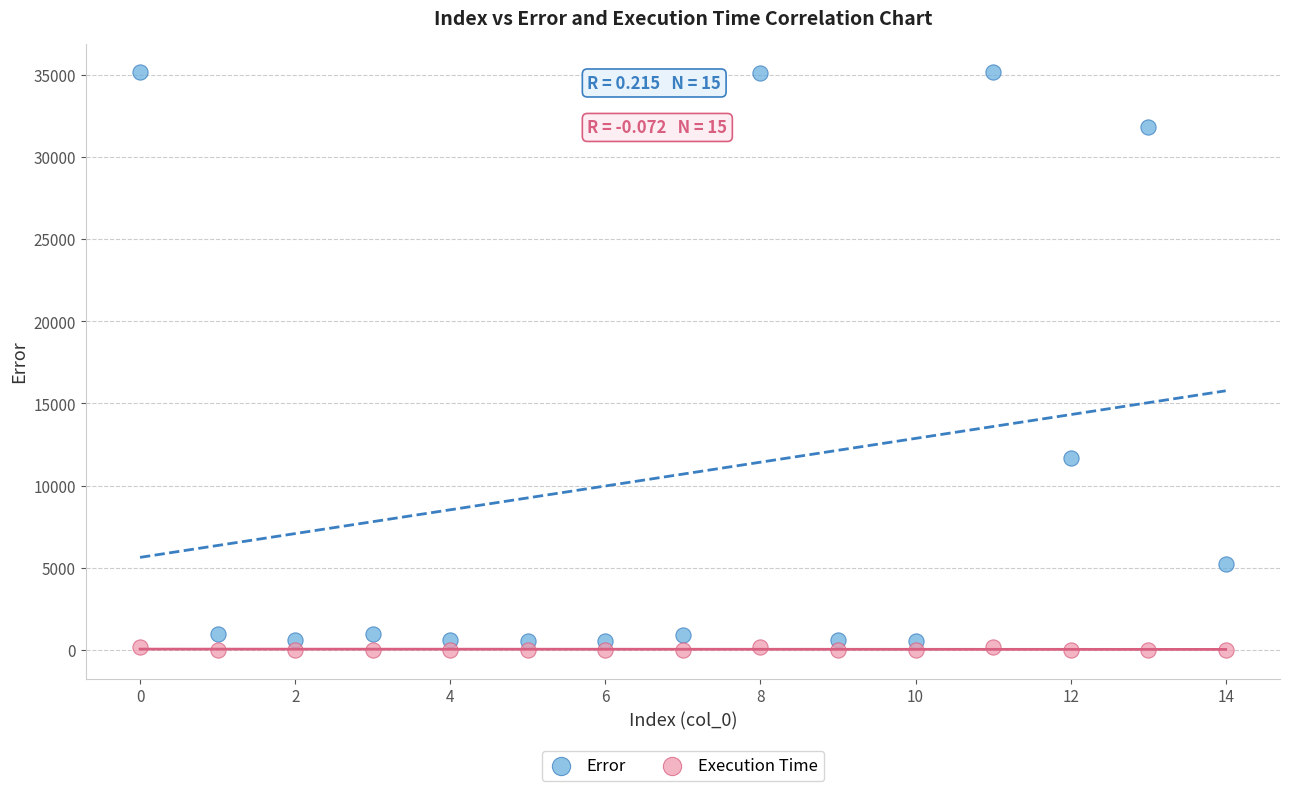

In the Error series, what Y value is closest to 17839?

11706.1